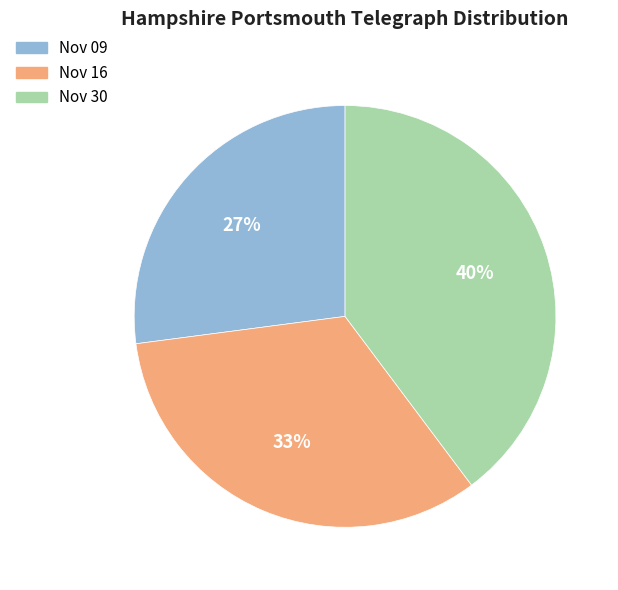

To the nearest percent, what is the average slice percentage?

33%